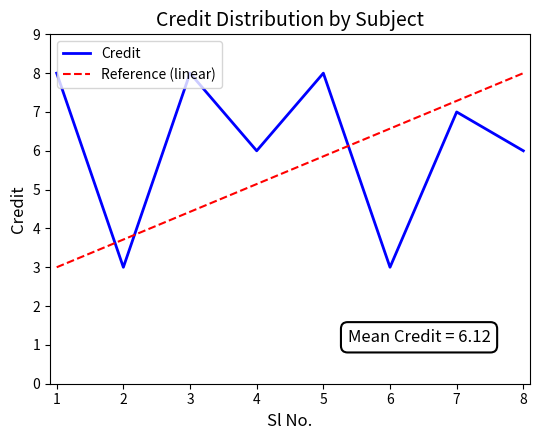

Is the value of Credit at 4 greater than the value of Reference (linear) at 3?

Yes